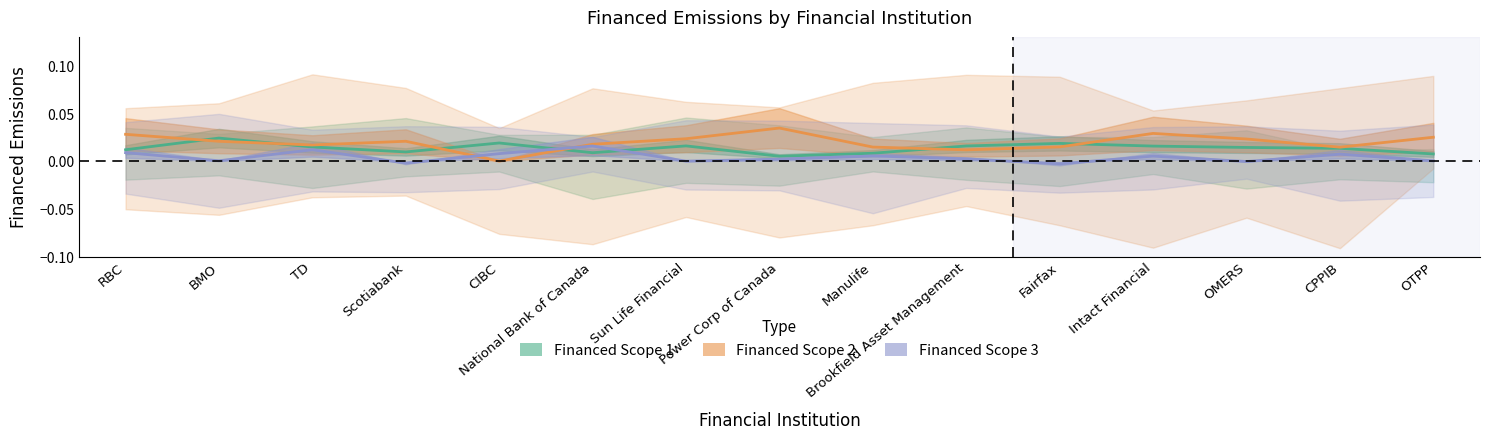

After their last crossing, which series has the higher values: Financed Scope 2 or Financed Scope 3?

Financed Scope 2